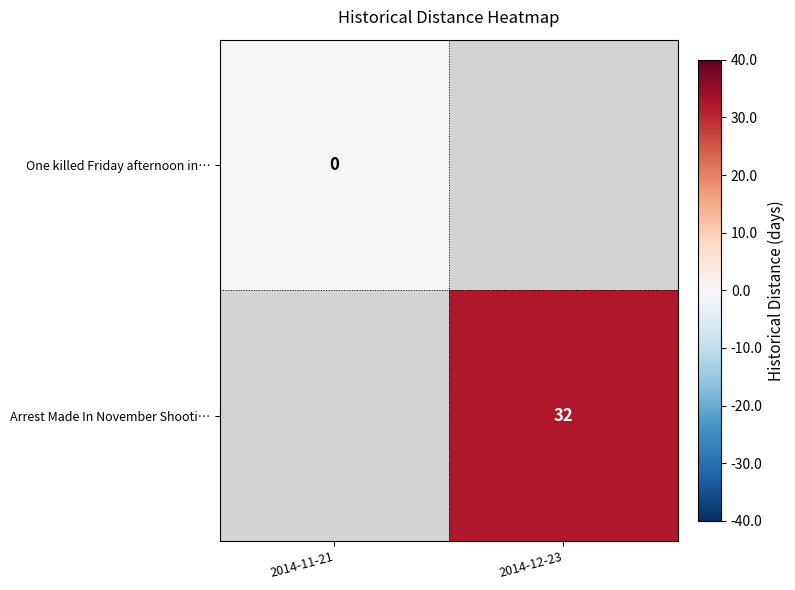

True or false: Arrest Made In November Shooti… has a value of 44 at 2014-12-23.

False